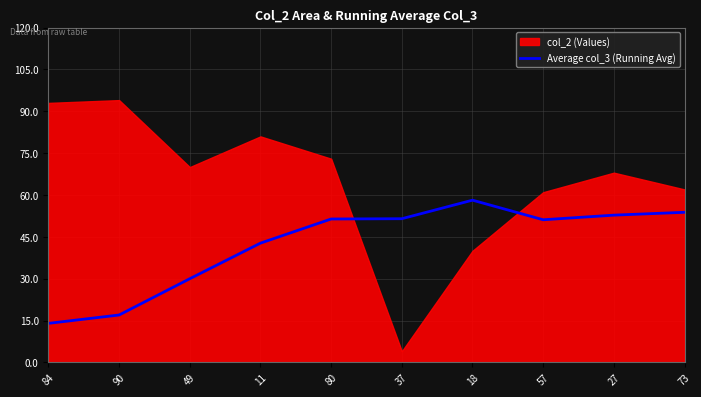

Approximately how many times larger is the value at 37 compared to 90?

3.0